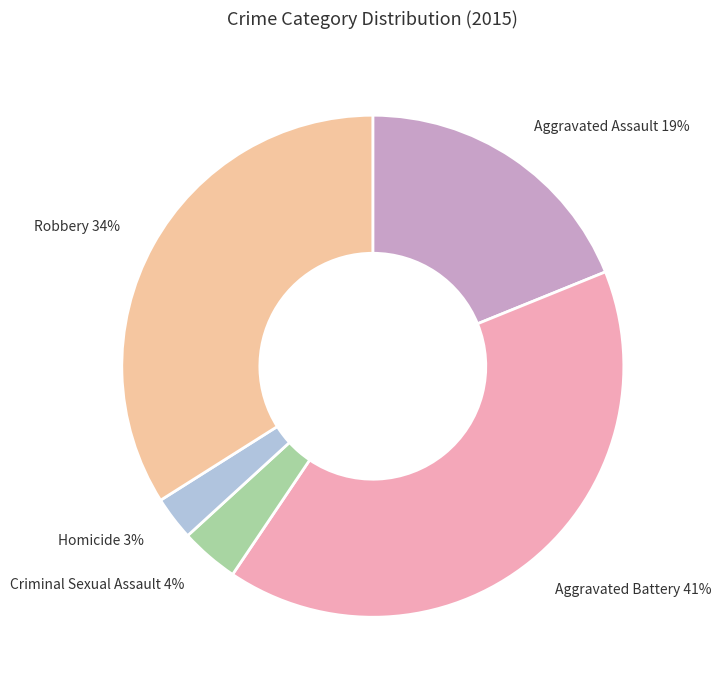

To the nearest percent, what portion does Robbery represent?

34%